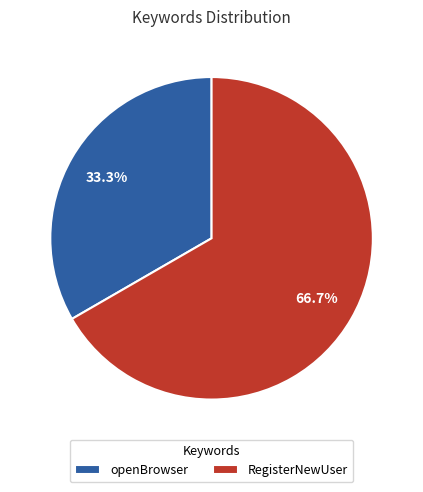

Do openBrowser and RegisterNewUser together represent more than half of the pie?

Yes